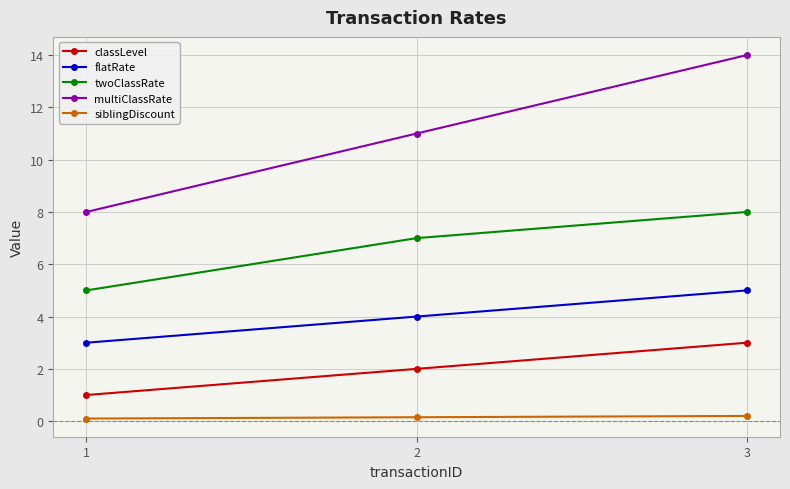

Is it true that twoClassRate equals 8.4 at 1?

False